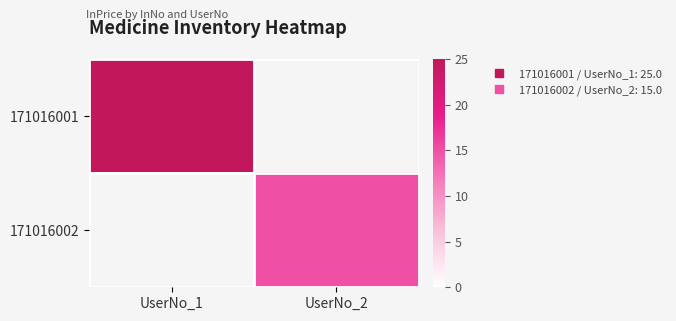

At which category is the sum across all series the highest?

UserNo_1